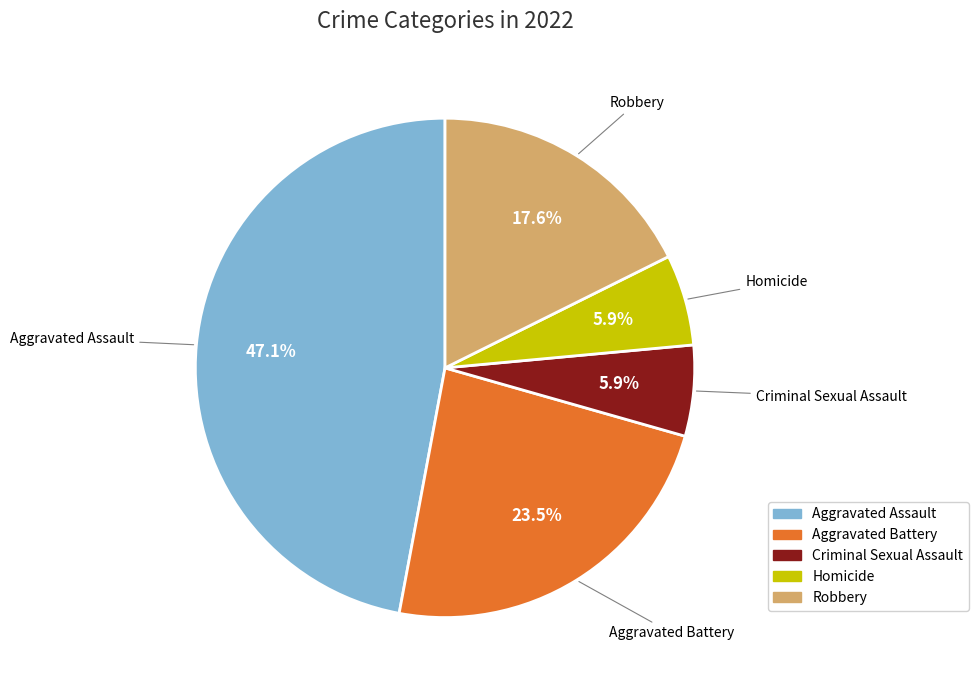

How many segments does this pie chart have?

5